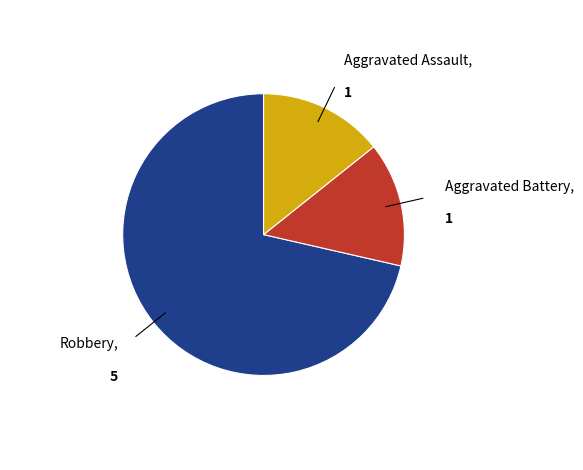

Is it true that Robbery is 58% of the pie?

False